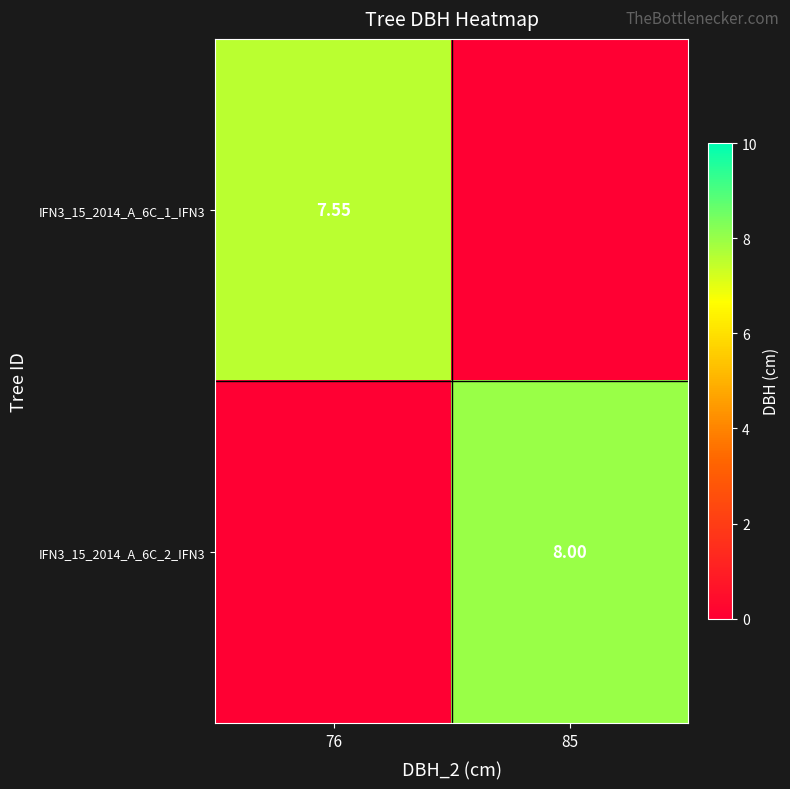

List the series in order of their peak value, highest first.

IFN3_15_2014_A_6C_2_IFN3, IFN3_15_2014_A_6C_1_IFN3